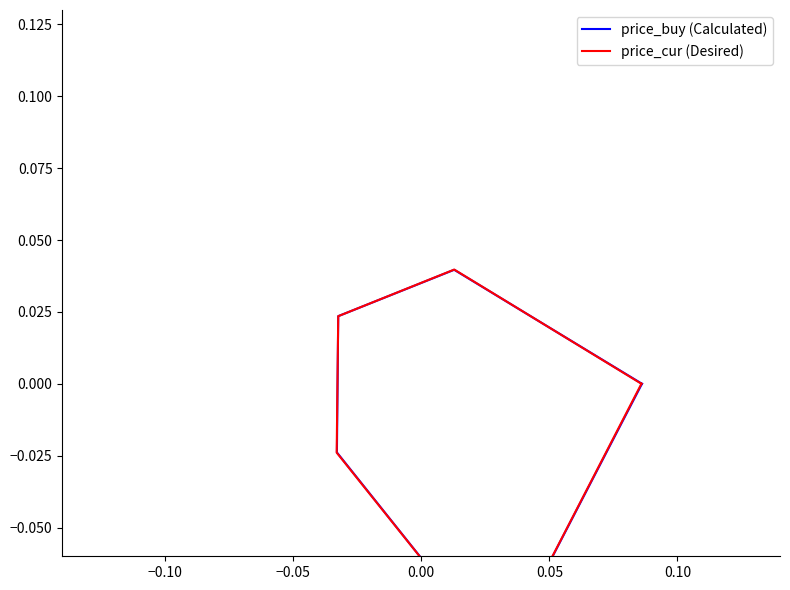

True or false: price_buy (Calculated) and price_cur (Desired) intersect in this chart.

False